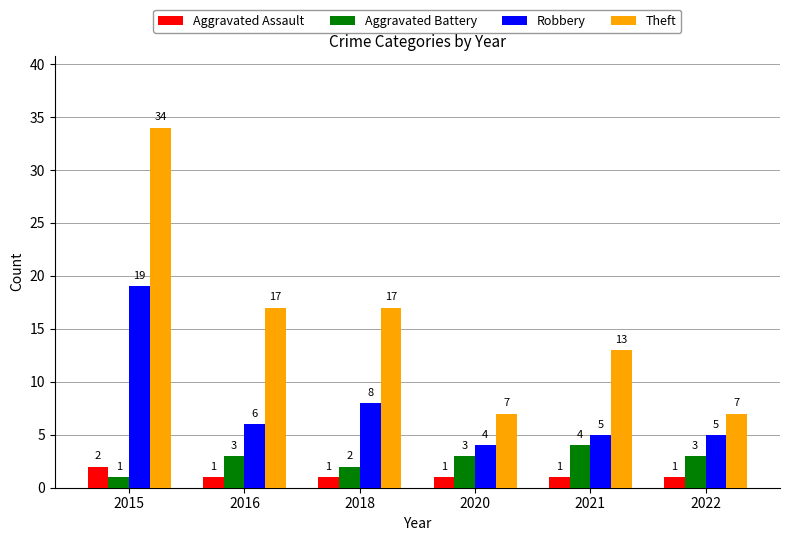

Rank the series by their maximum value, from lowest to highest.

Aggravated Assault, Aggravated Battery, Robbery, Theft